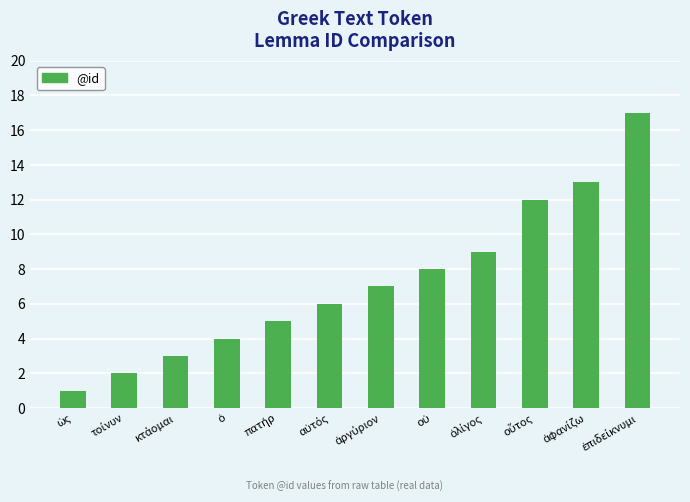

What is the average value?

7